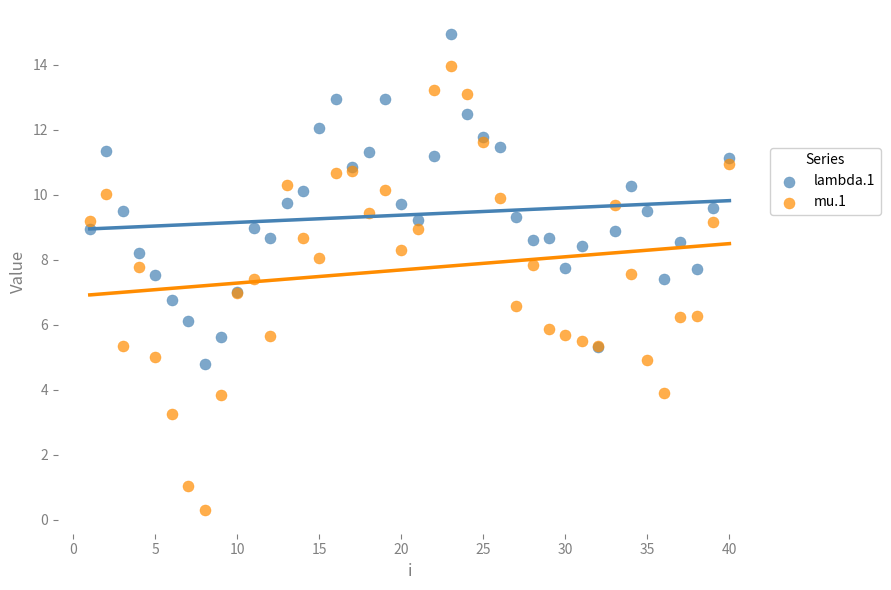

Which series reaches the maximum Y coordinate?

lambda.1